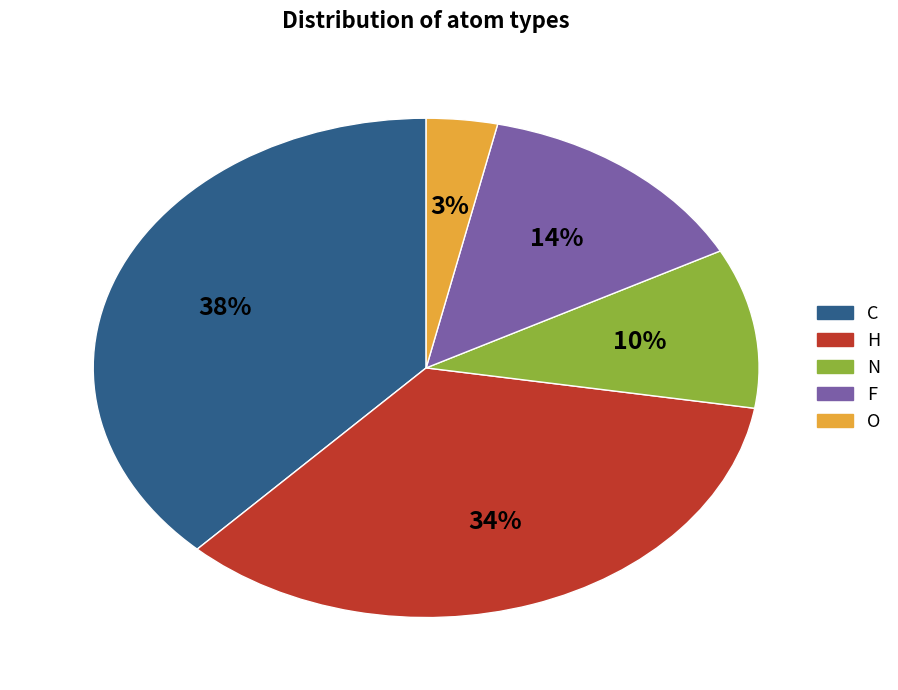

Is the sum of C and F greater than half?

Yes